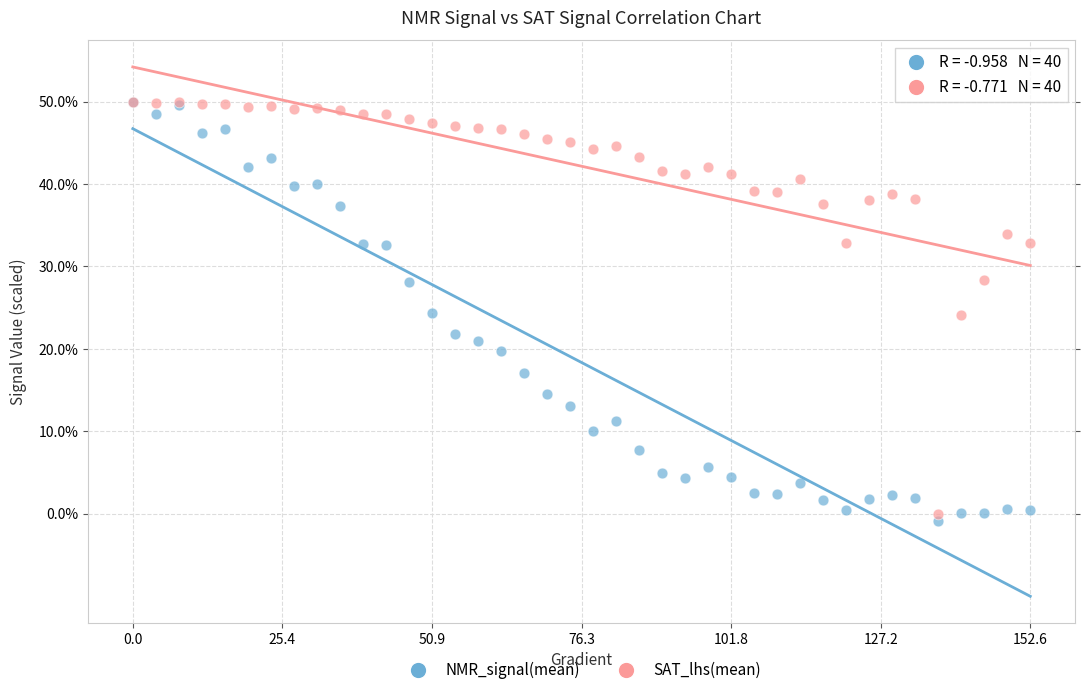

What are all the series names shown in the legend?

NMR_signal(mean), SAT_lhs(mean)